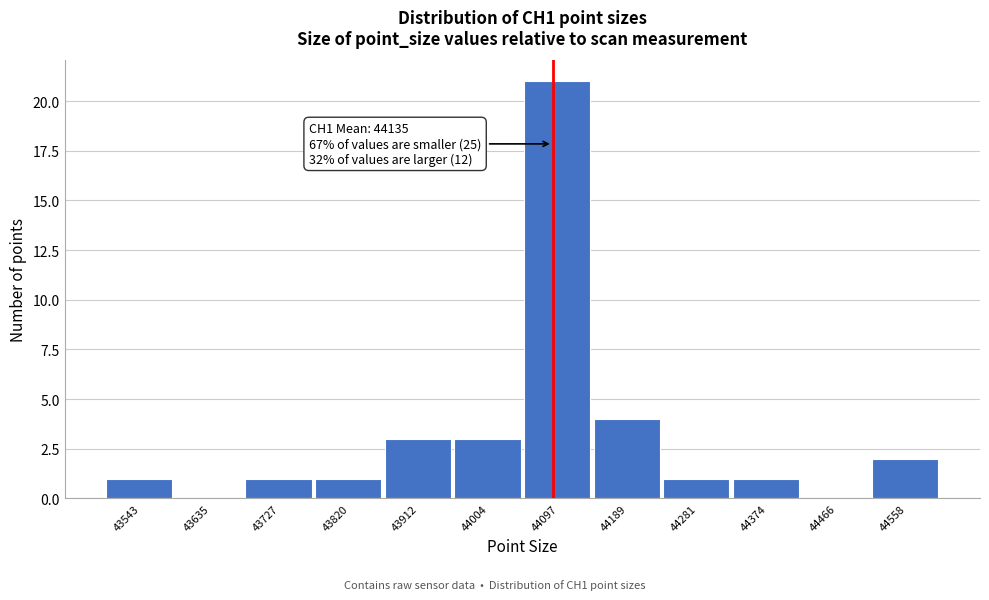

Reading right to left, what are all the values shown in this chart?

44558=2	44466=0	44374=1	44281=1	44189=4	44097=21	44004=3	43912=3	43820=1	43727=1	43635=0	43543=1